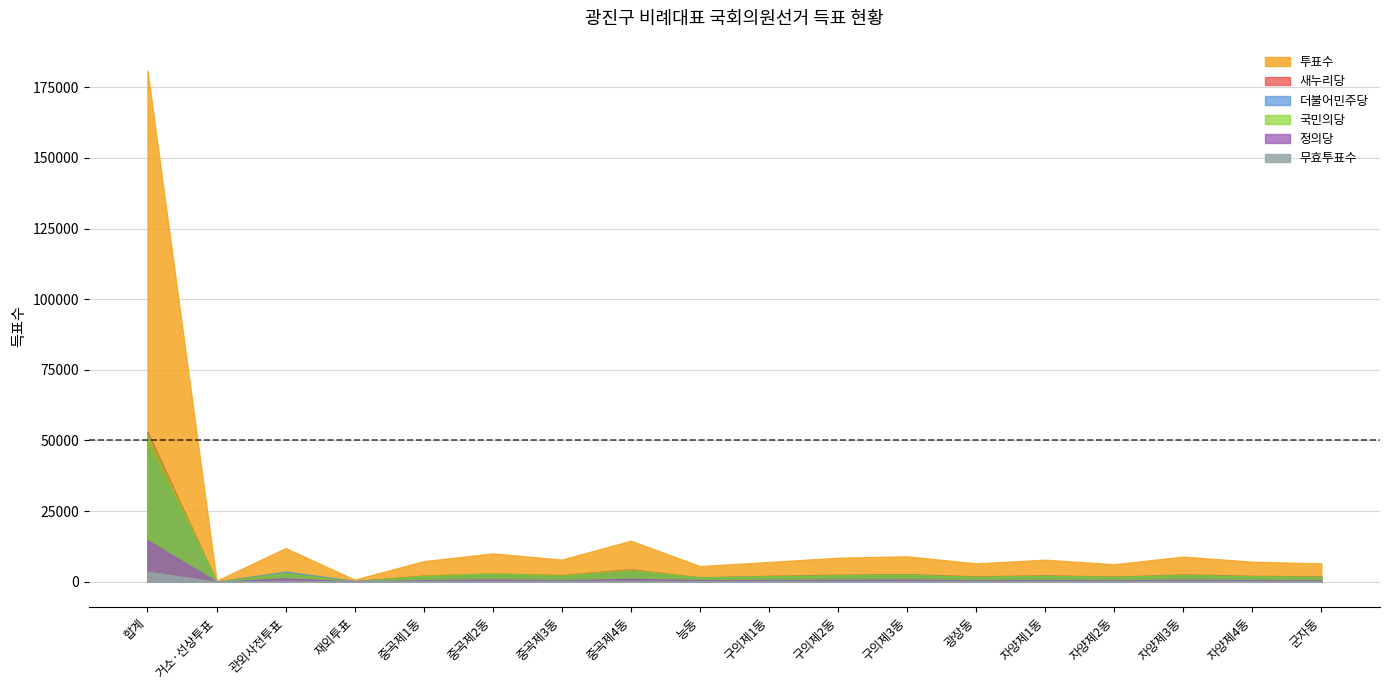

Which series changed the most between 구의제2동 and 구의제3동?

투표수